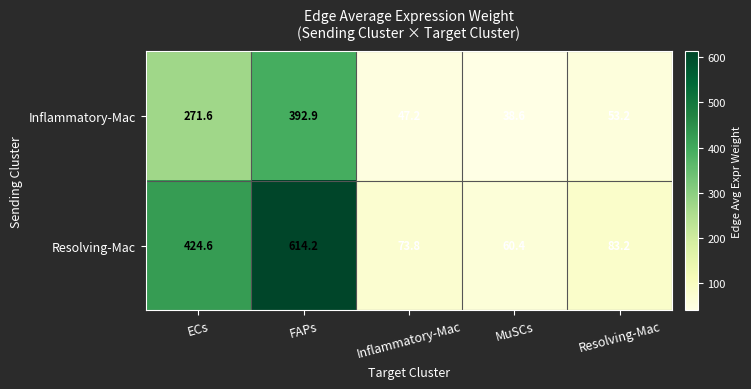

Reading left to right, extract all data points from this chart.

Inflammatory-Mac: ECs=271.6	FAPs=392.9	Inflammatory-Mac=47.2	MuSCs=38.6	Resolving-Mac=53.2
Resolving-Mac: ECs=424.6	FAPs=614.2	Inflammatory-Mac=73.8	MuSCs=60.4	Resolving-Mac=83.2